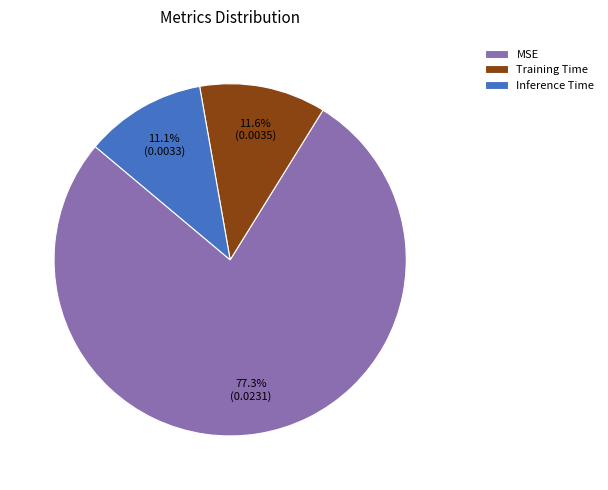

True or false: Training Time accounts for 12% of the total.

True